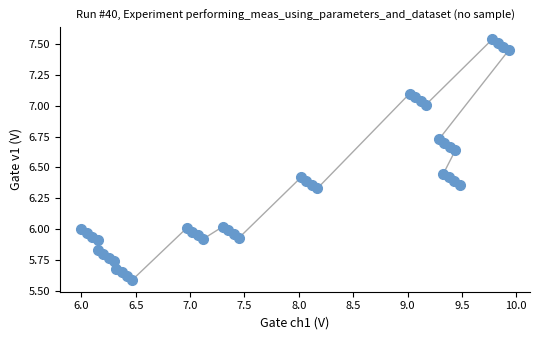

What is the range of X values (max minus min)?

3.9